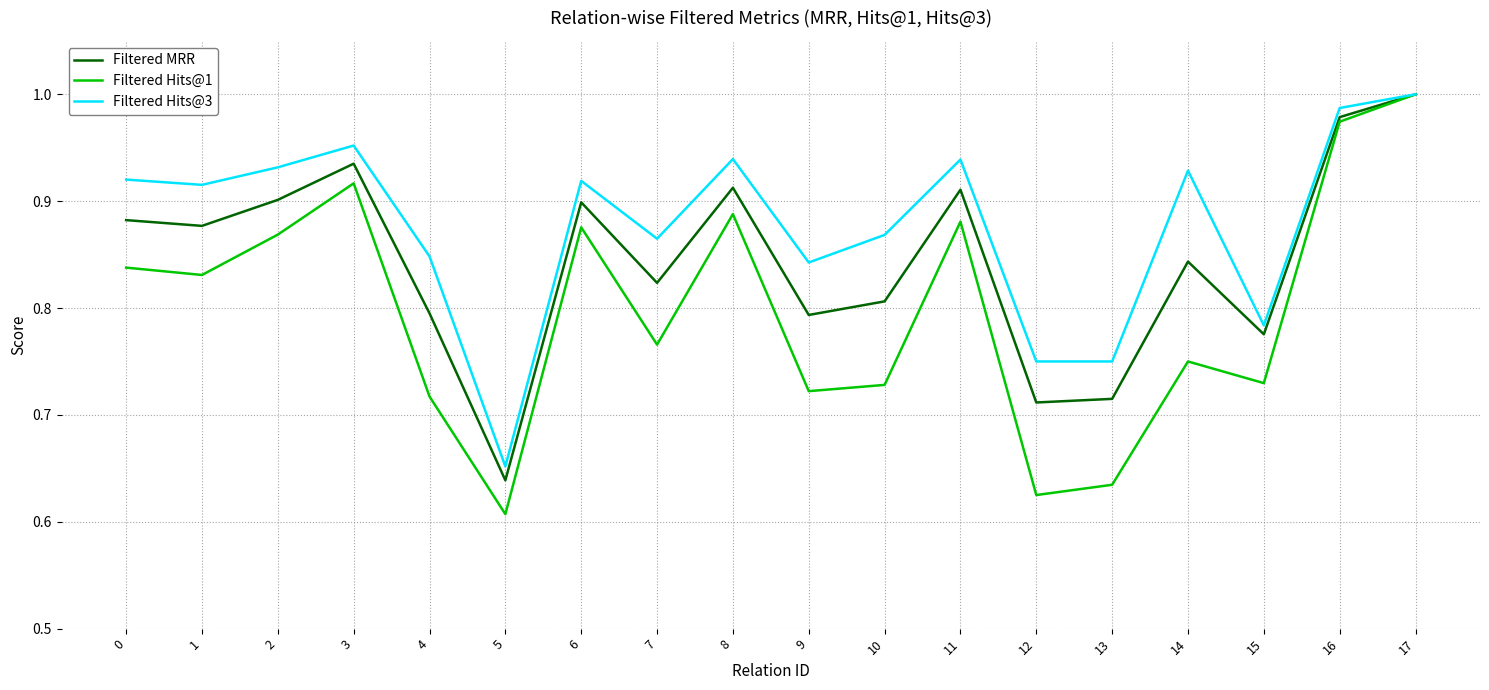

What is the sum of all Filtered Hits@1 values?

14.4